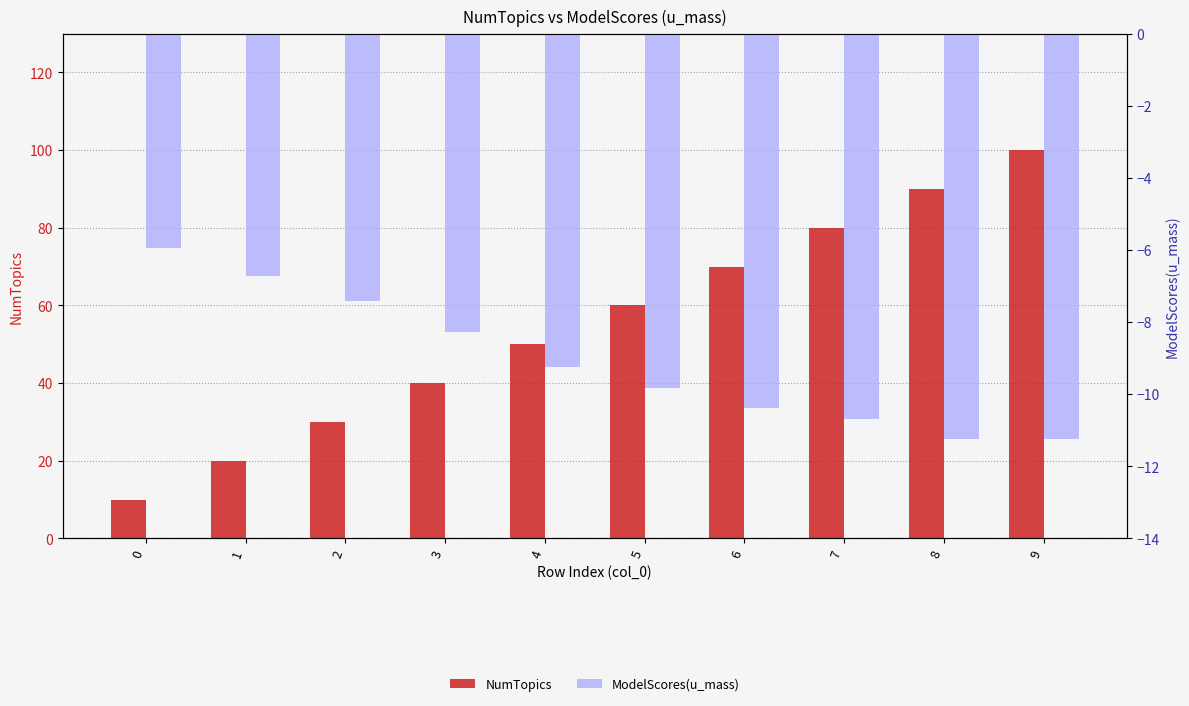

What is the difference between the highest and lowest values at 7?

90.7